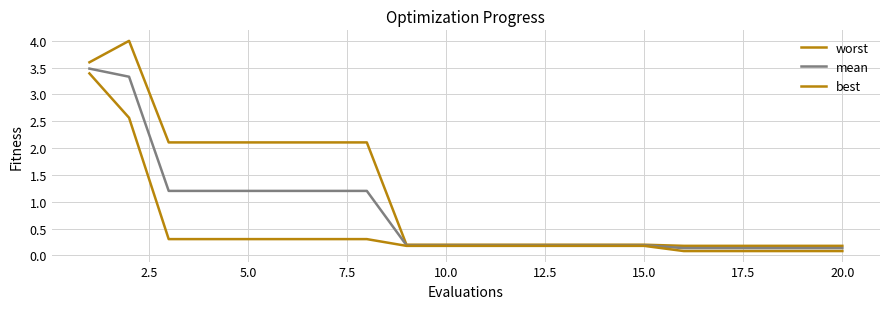

Does the chart display data point markers on the line(s)?

No